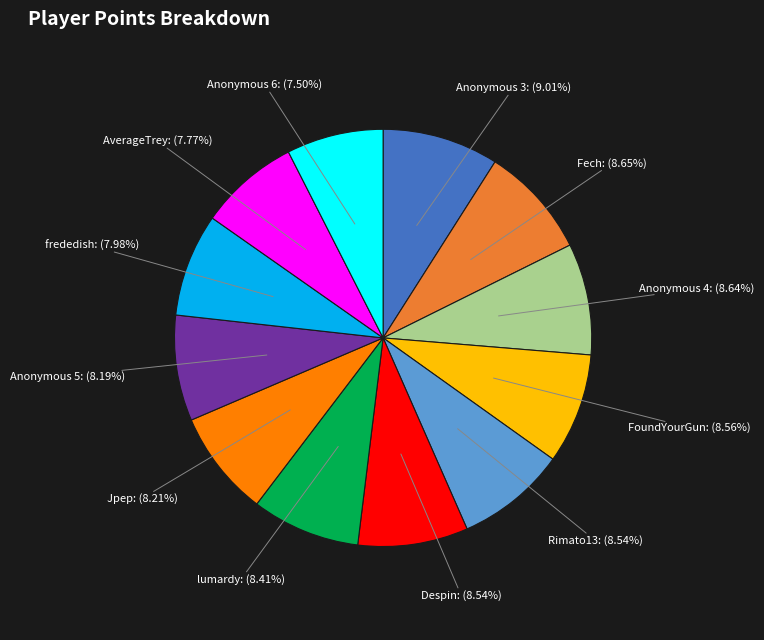

Is there a majority slice in this chart?

No